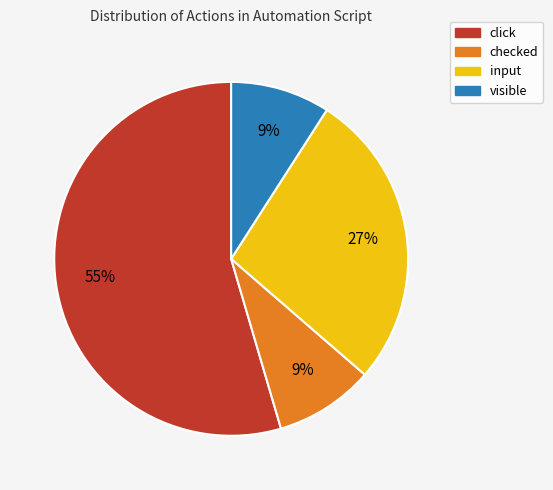

True or false: checked accounts for 1% of the total.

False